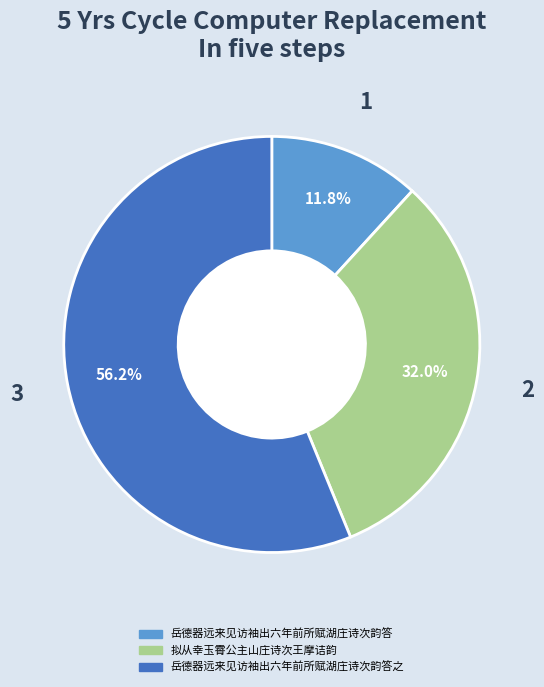

Rank the categories by value from highest to lowest.

岳德器远来见访袖出六年前所赋湖庄诗次韵答之, 拟从幸玉霄公主山庄诗次王摩诘韵, 岳德器远来见访袖出六年前所赋湖庄诗次韵答